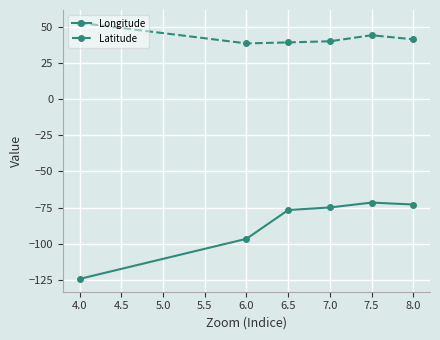

Which label corresponds to the smallest value in the chart?

4.0